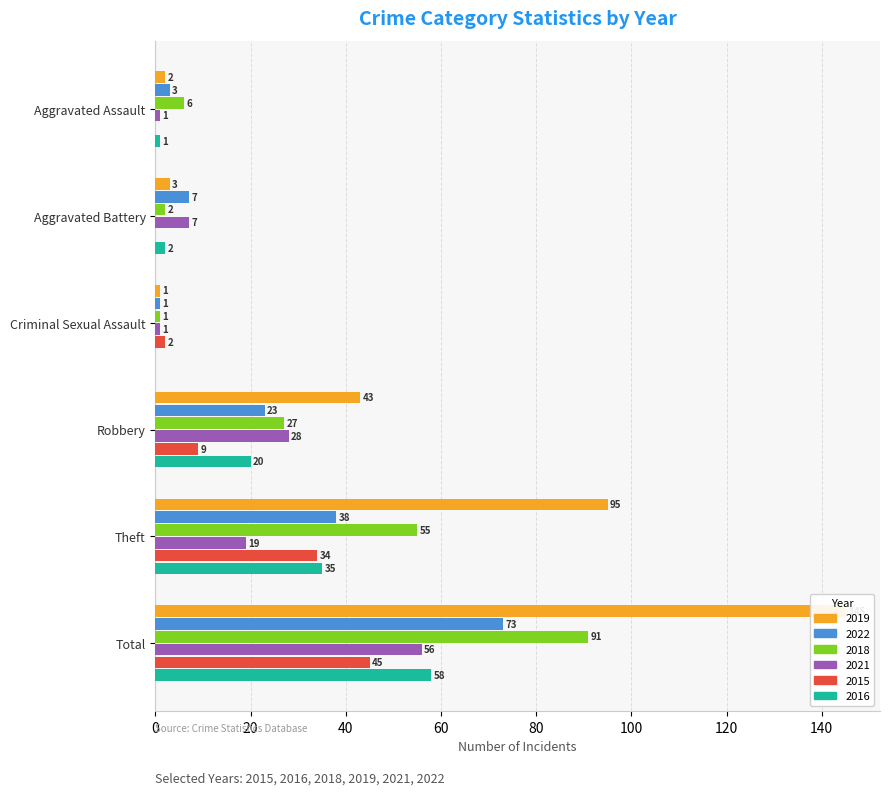

Rank the series at Criminal Sexual Assault from highest to lowest value.

2015, 2019, 2022, 2018, 2021, 2016